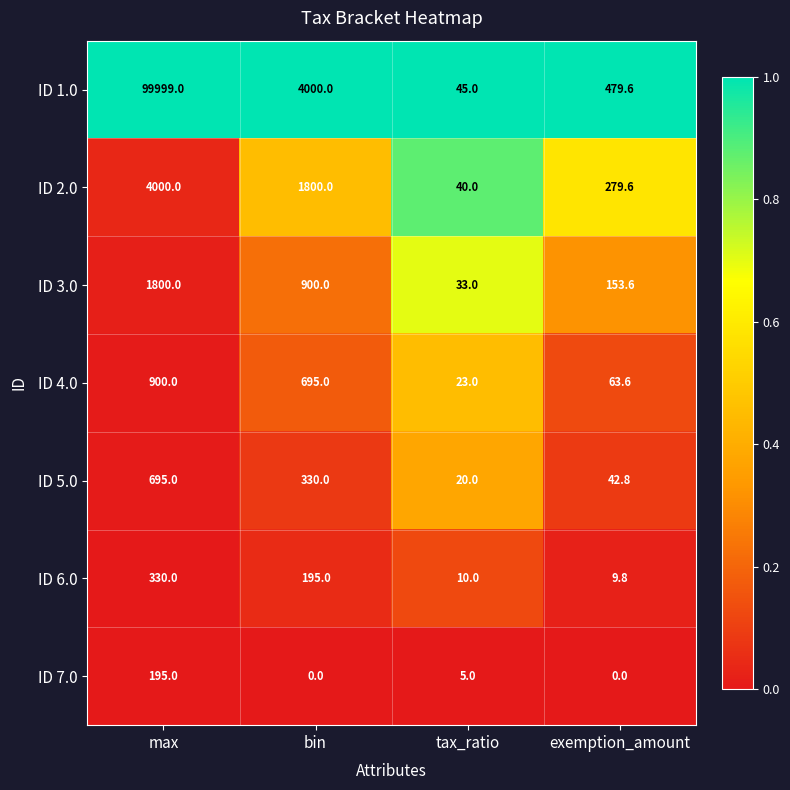

List the series in order of their peak value, lowest first.

ID 7.0, ID 6.0, ID 5.0, ID 4.0, ID 3.0, ID 2.0, ID 1.0